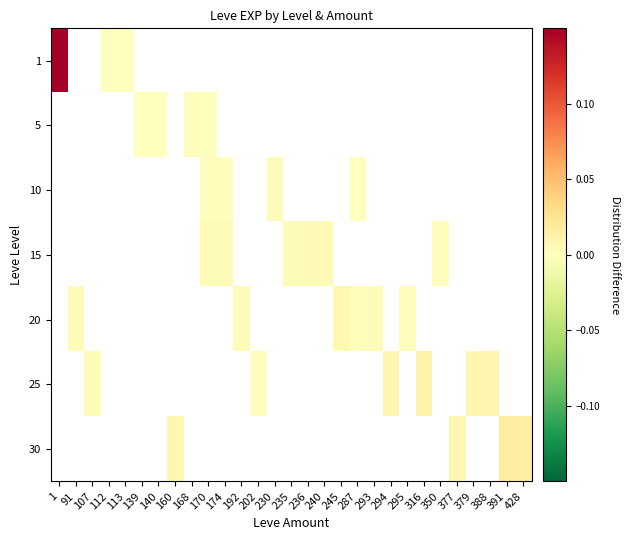

Is the value of 20 at 294 greater than the value of 15 at 140?

No